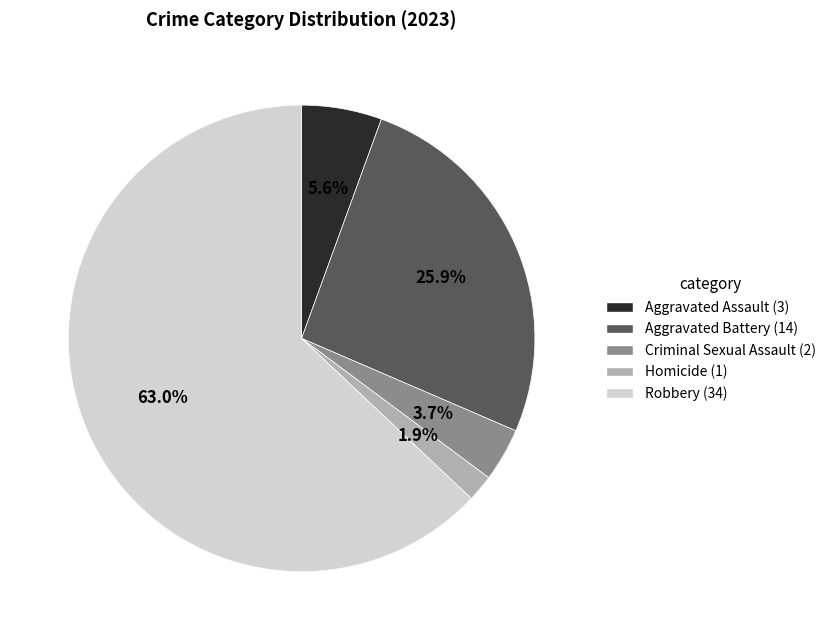

To the nearest percent, what is the average slice percentage?

20%